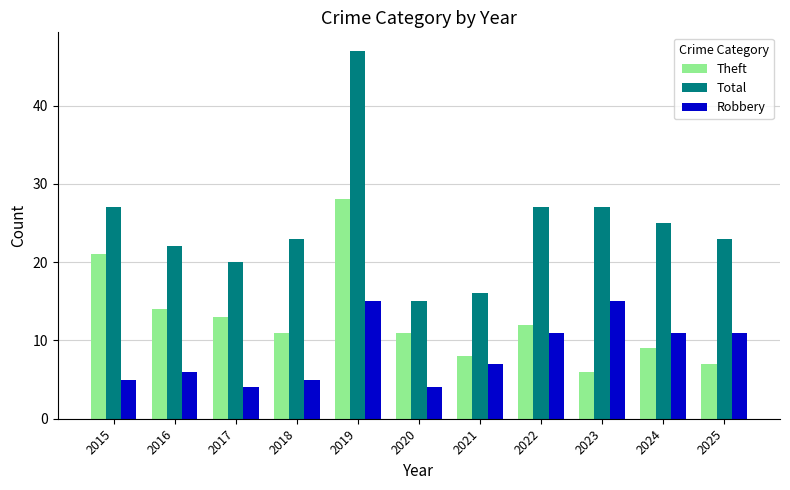

At which category does the chart reach its peak across all series?

2019